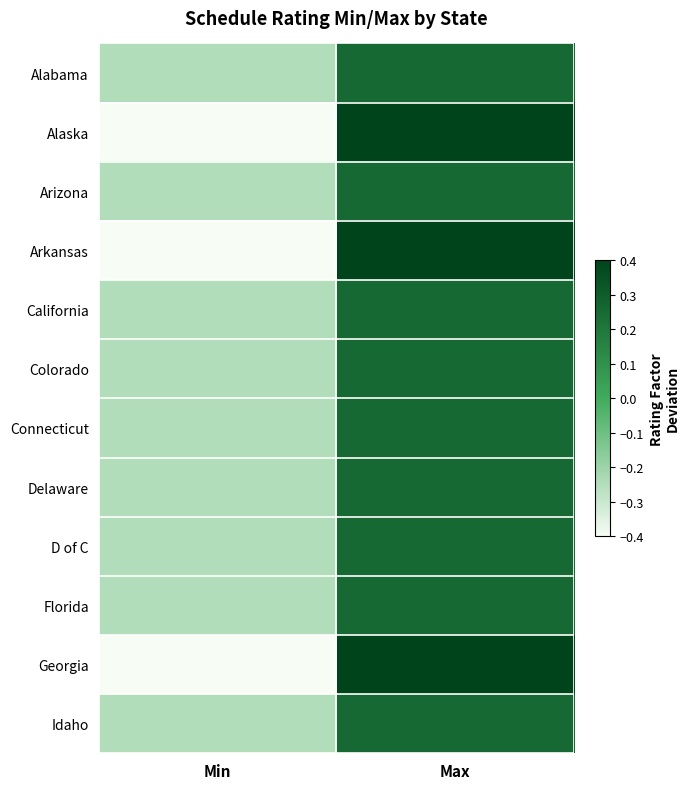

At Max, list the series in order from smallest to largest.

Alabama, Arizona, California, Colorado, Connecticut, Delaware, D of C, Florida, Idaho, Alaska, Arkansas, Georgia